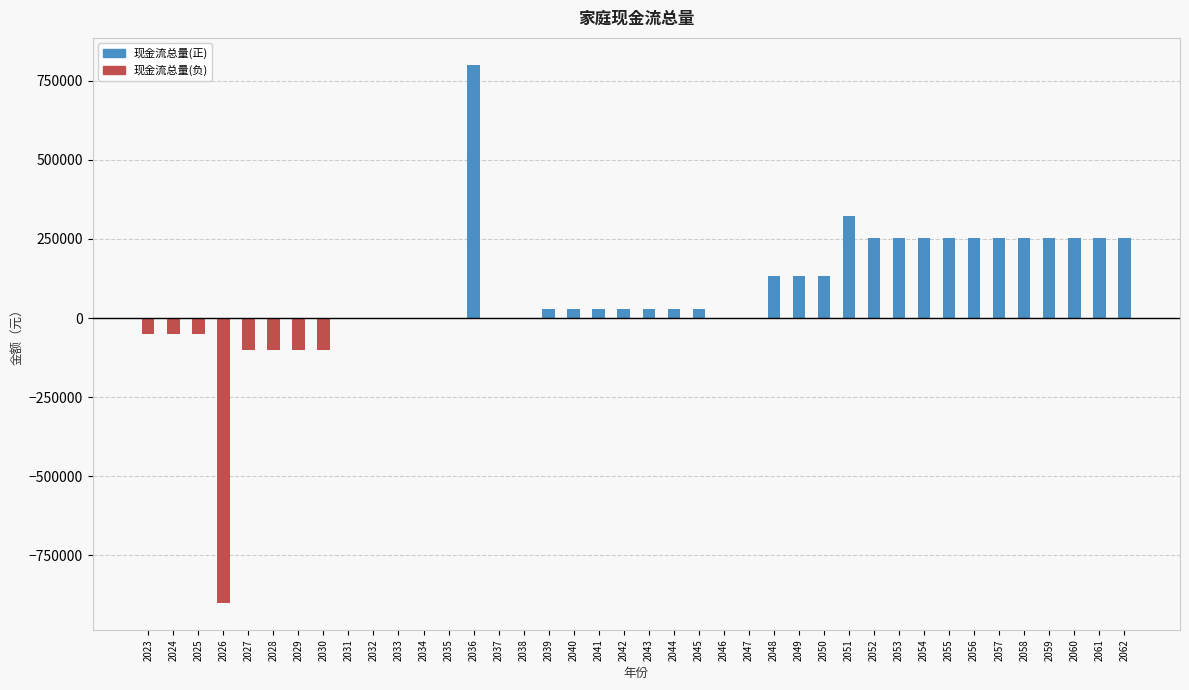

Which series has the largest range (max minus min)?

现金流总量(负)